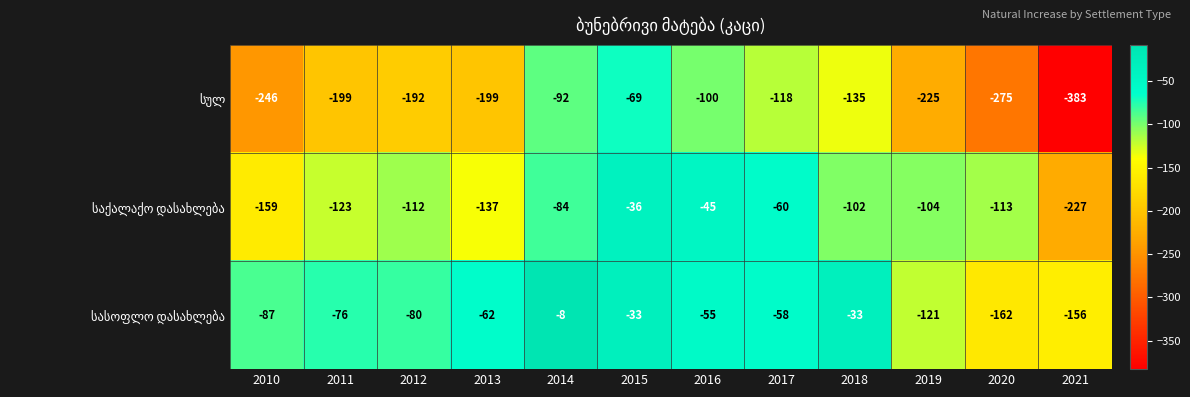

Which label corresponds to the largest value in the chart?

2014